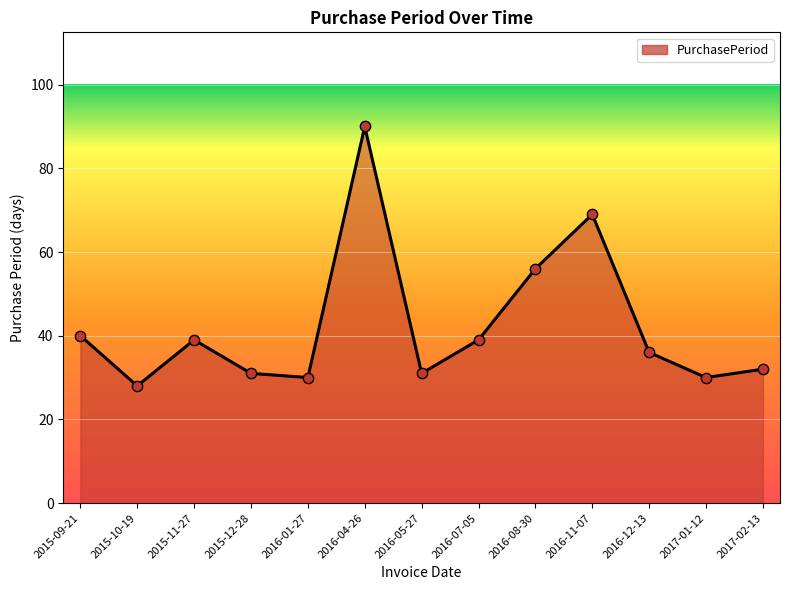

What is the ratio of the value at 2017-02-13 to the value at 2016-04-26?

0.4